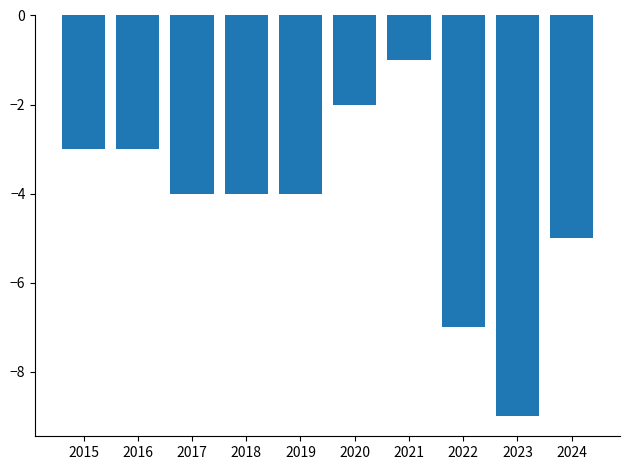

What is the value of the 8th bar from the left?

-7